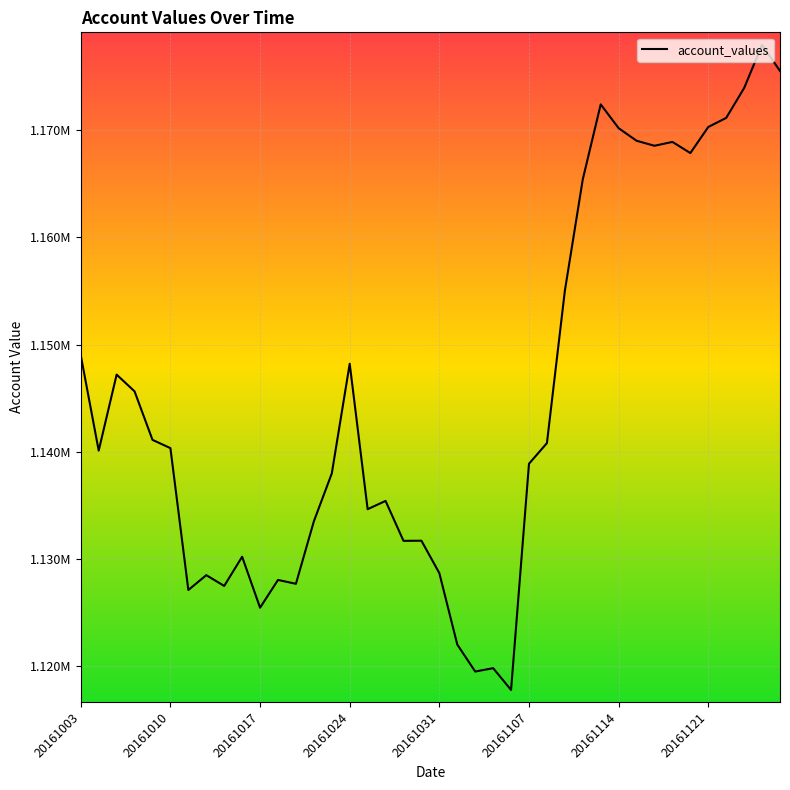

Does the chart display data point markers on the line(s)?

No